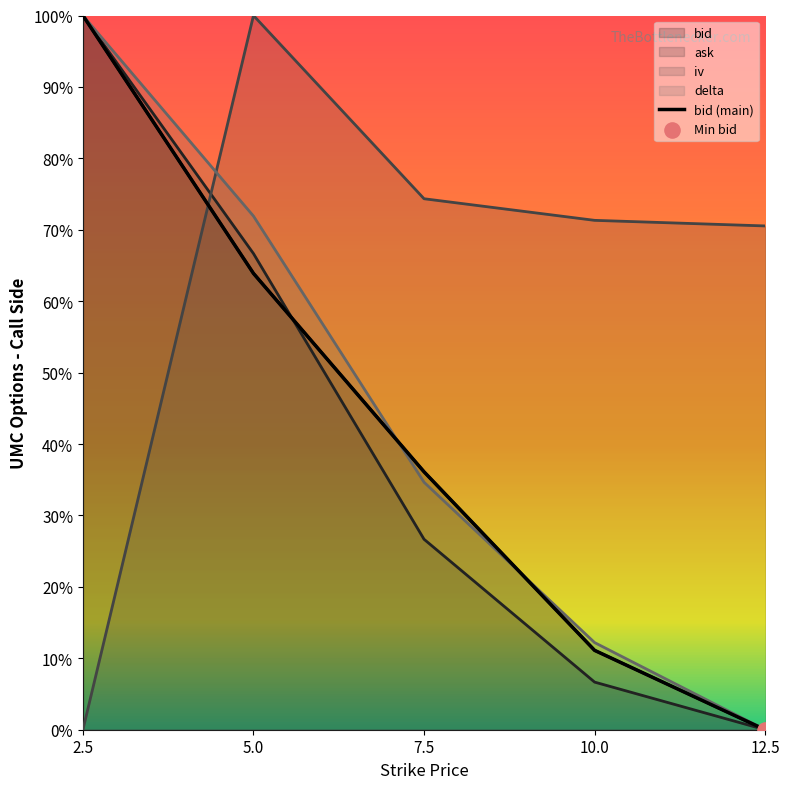

Which series has the largest total across all categories?

iv